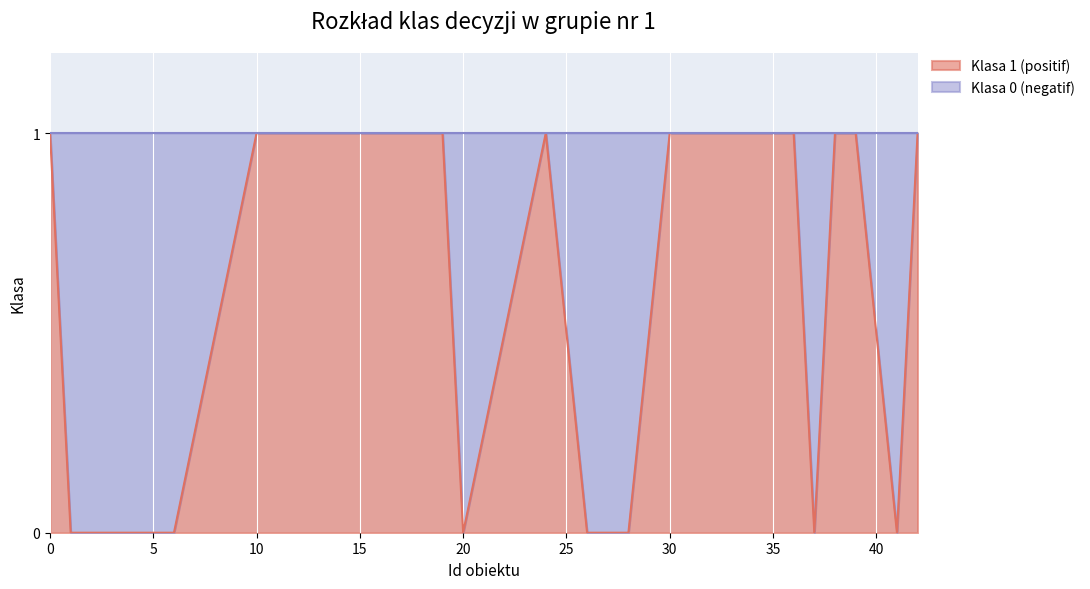

What is the sum of all values?

11